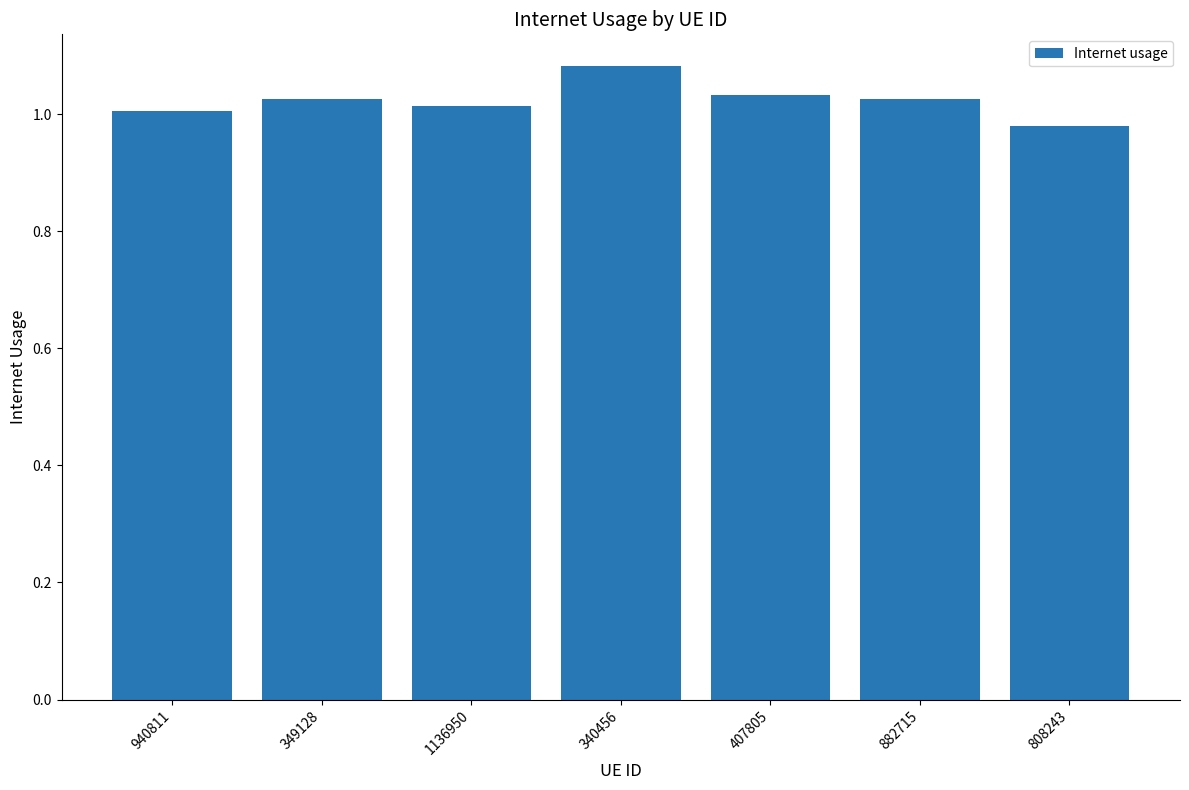

Is it true that the value at 1136950 is 0.5?

False